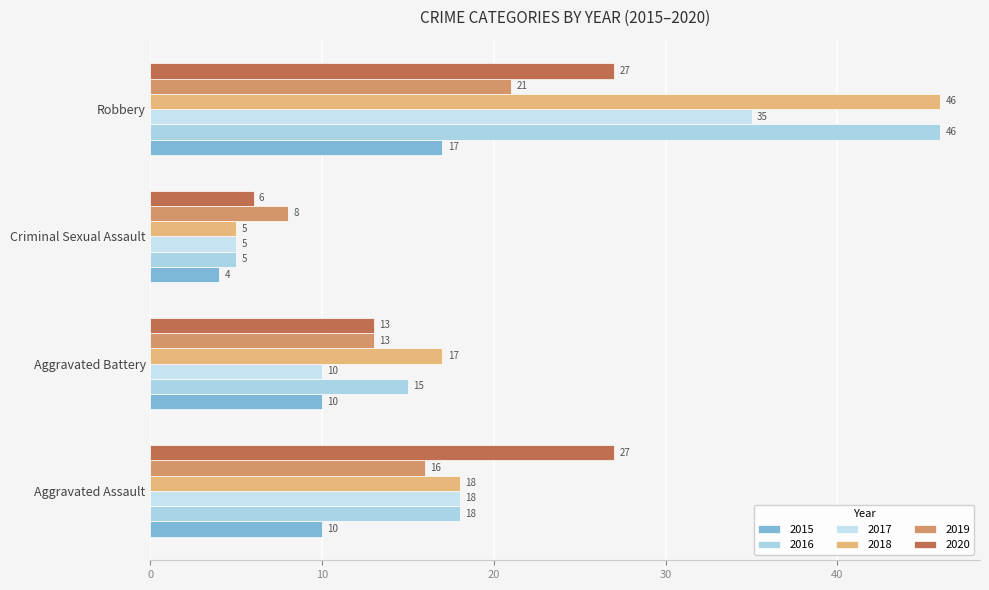

How many data points does each series have?

4